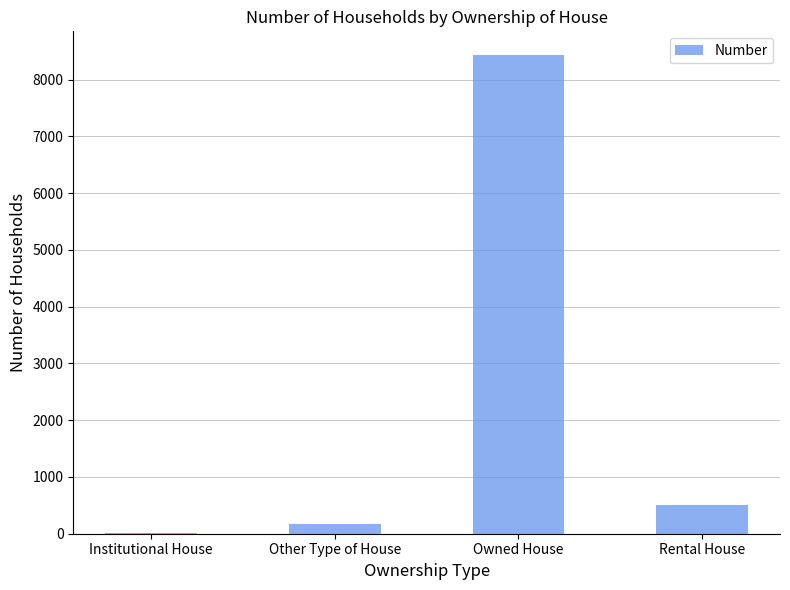

What is the change in value from Owned House to Rental House?

-7918